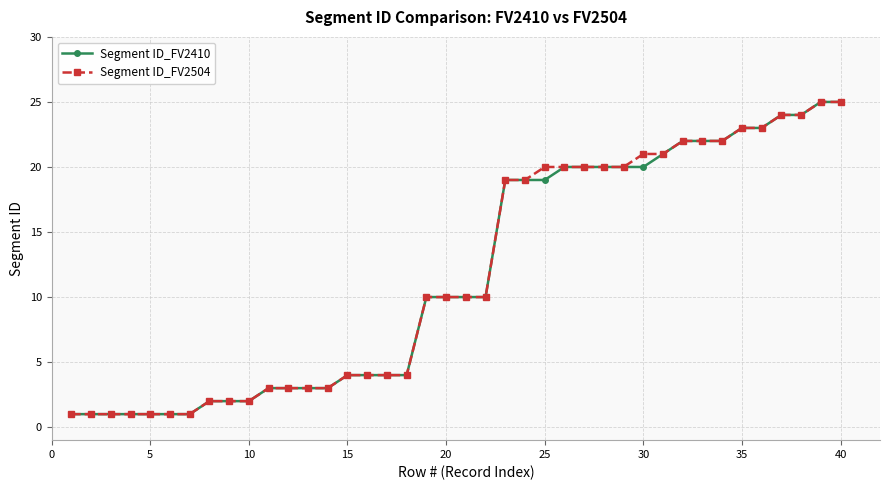

What is the difference between the maximum and second lowest values in the Segment ID_FV2410 series?

24